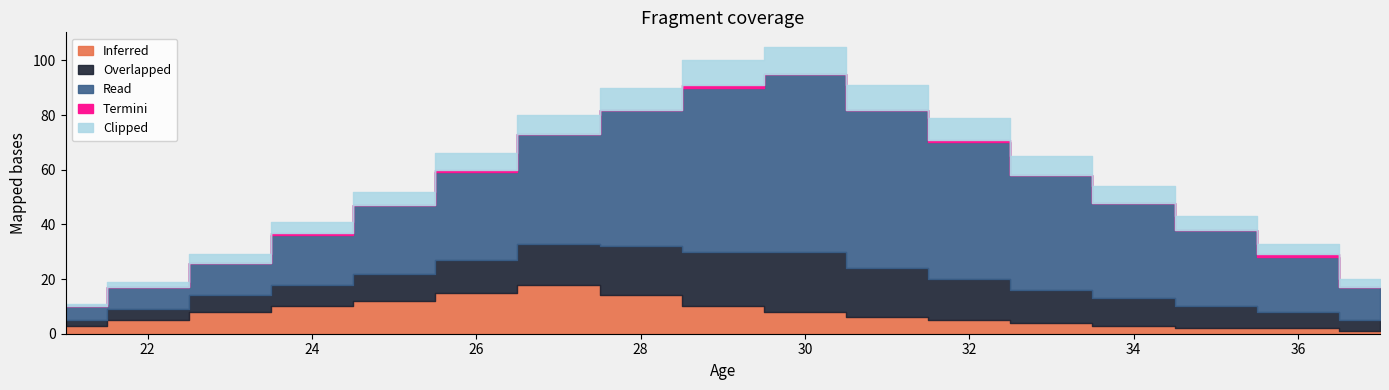

At 36, list the series in order from largest to smallest.

Read, Overlapped, Clipped, Inferred, Termini